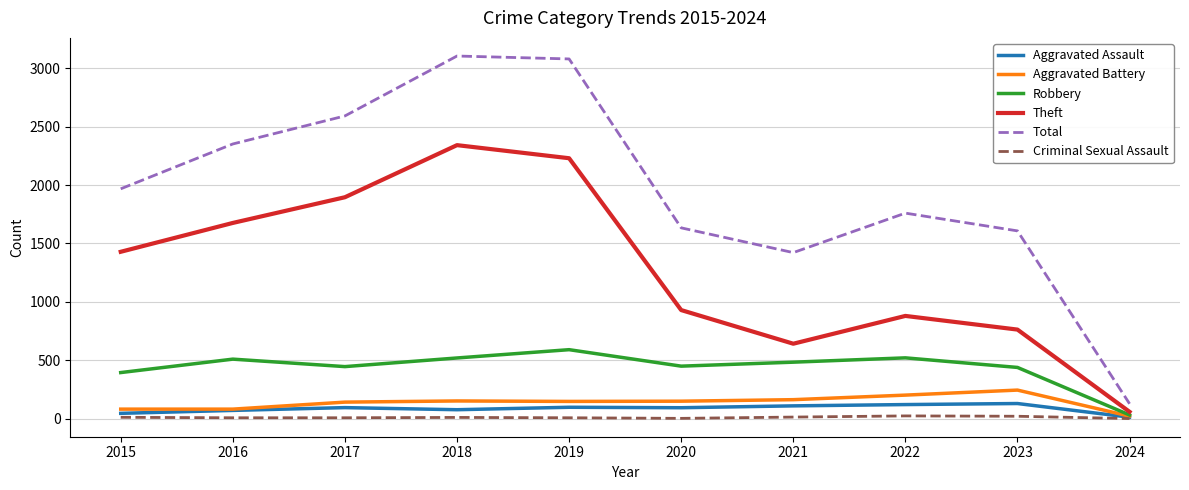

What is the smallest value displayed?

1